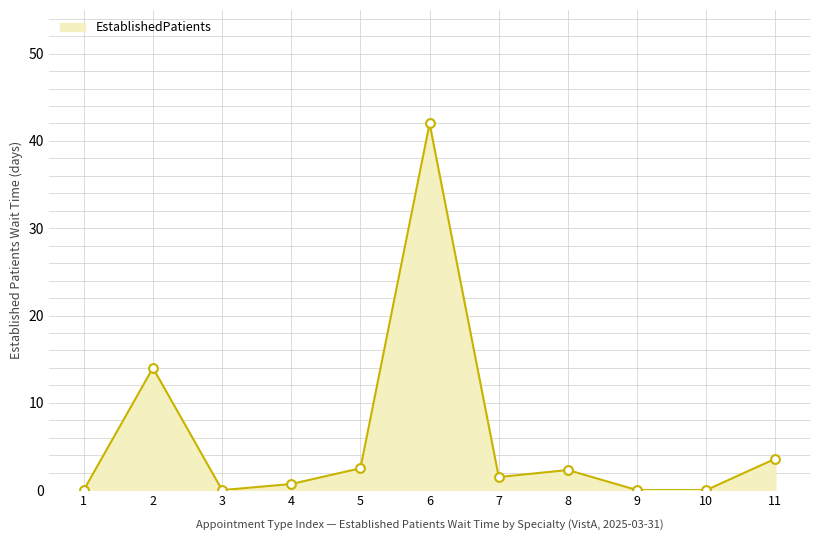

What is the change in value from 3 to 11?

+3.6